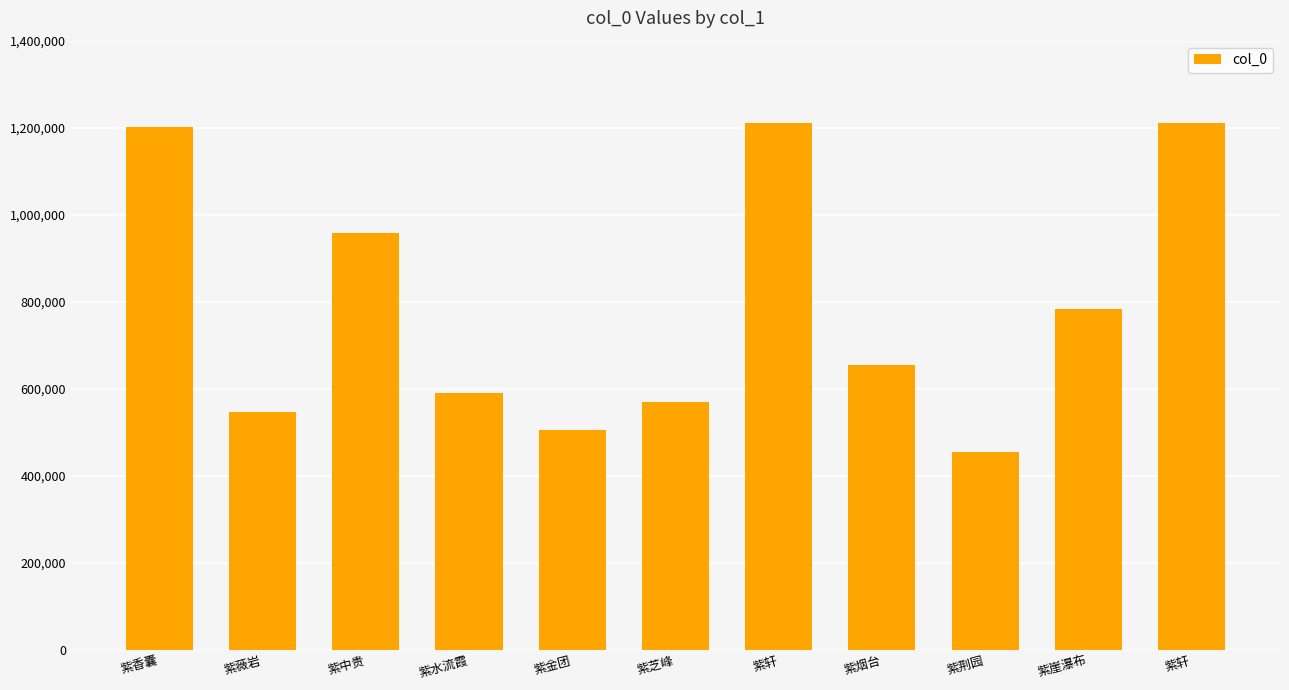

Which category has the lowest value across all series?

紫荆园